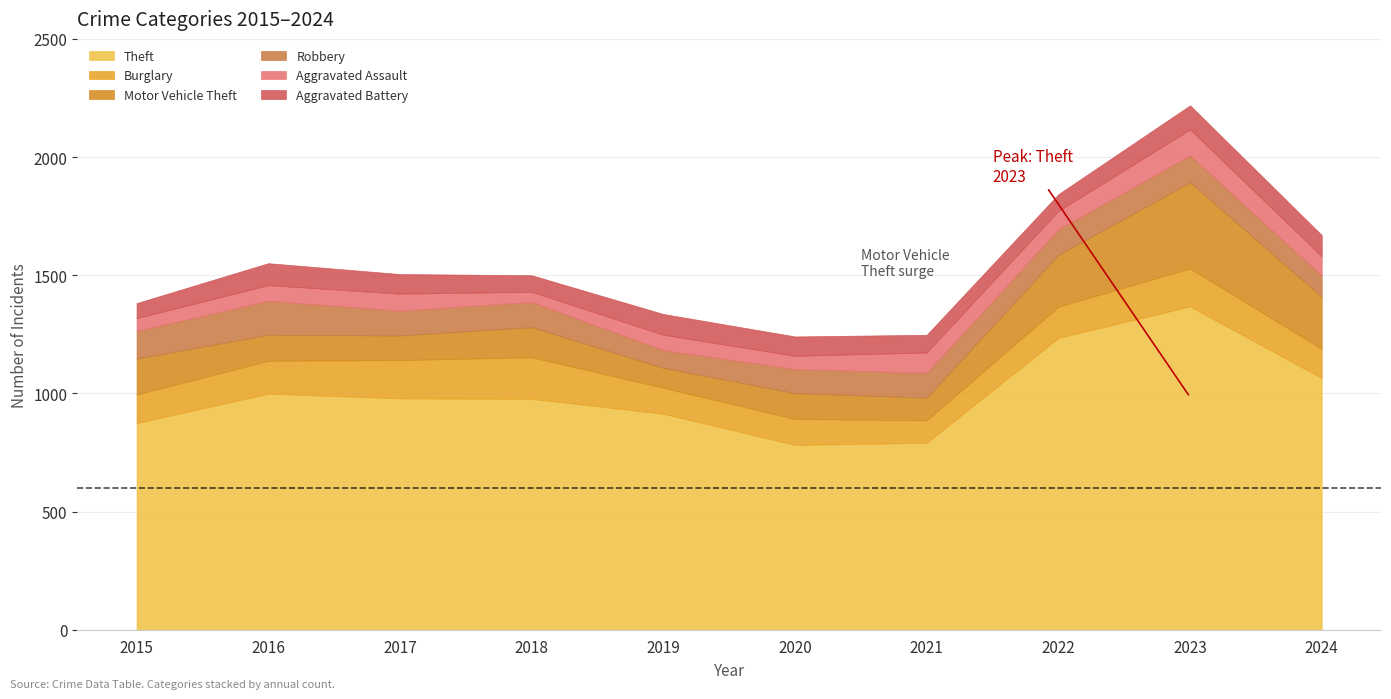

Reading left to right, transcribe all the data shown in this chart.

Theft: 2015=874	2016=999	2017=979	2018=977	2019=914	2020=782	2021=791	2022=1235	2023=1368	2024=1065
Burglary: 2015=121	2016=139	2017=162	2018=176	2019=110	2020=110	2021=95	2022=132	2023=161	2024=123
Motor Vehicle Theft: 2015=152	2016=110	2017=104	2018=127	2019=84	2020=109	2021=96	2022=219	2023=364	2024=221
Robbery: 2015=117	2016=144	2017=105	2018=107	2019=75	2020=102	2021=105	2022=108	2023=114	2024=89
Aggravated Assault: 2015=54	2016=66	2017=72	2018=43	2019=65	2020=56	2021=86	2022=78	2023=110	2024=82
Aggravated Battery: 2015=64	2016=93	2017=83	2018=70	2019=88	2020=82	2021=75	2022=71	2023=102	2024=90